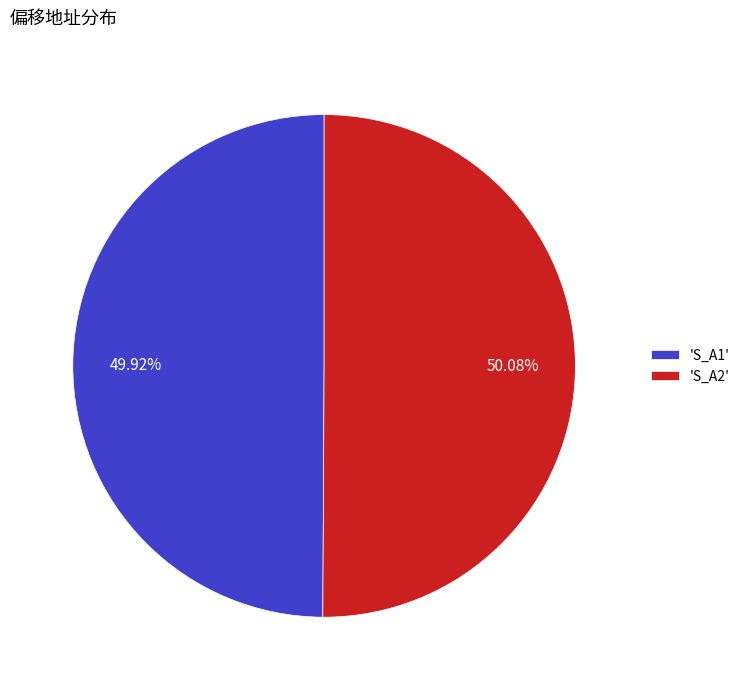

What is the ratio of the value at 'S_A1' to the value at 'S_A2'?

1.0